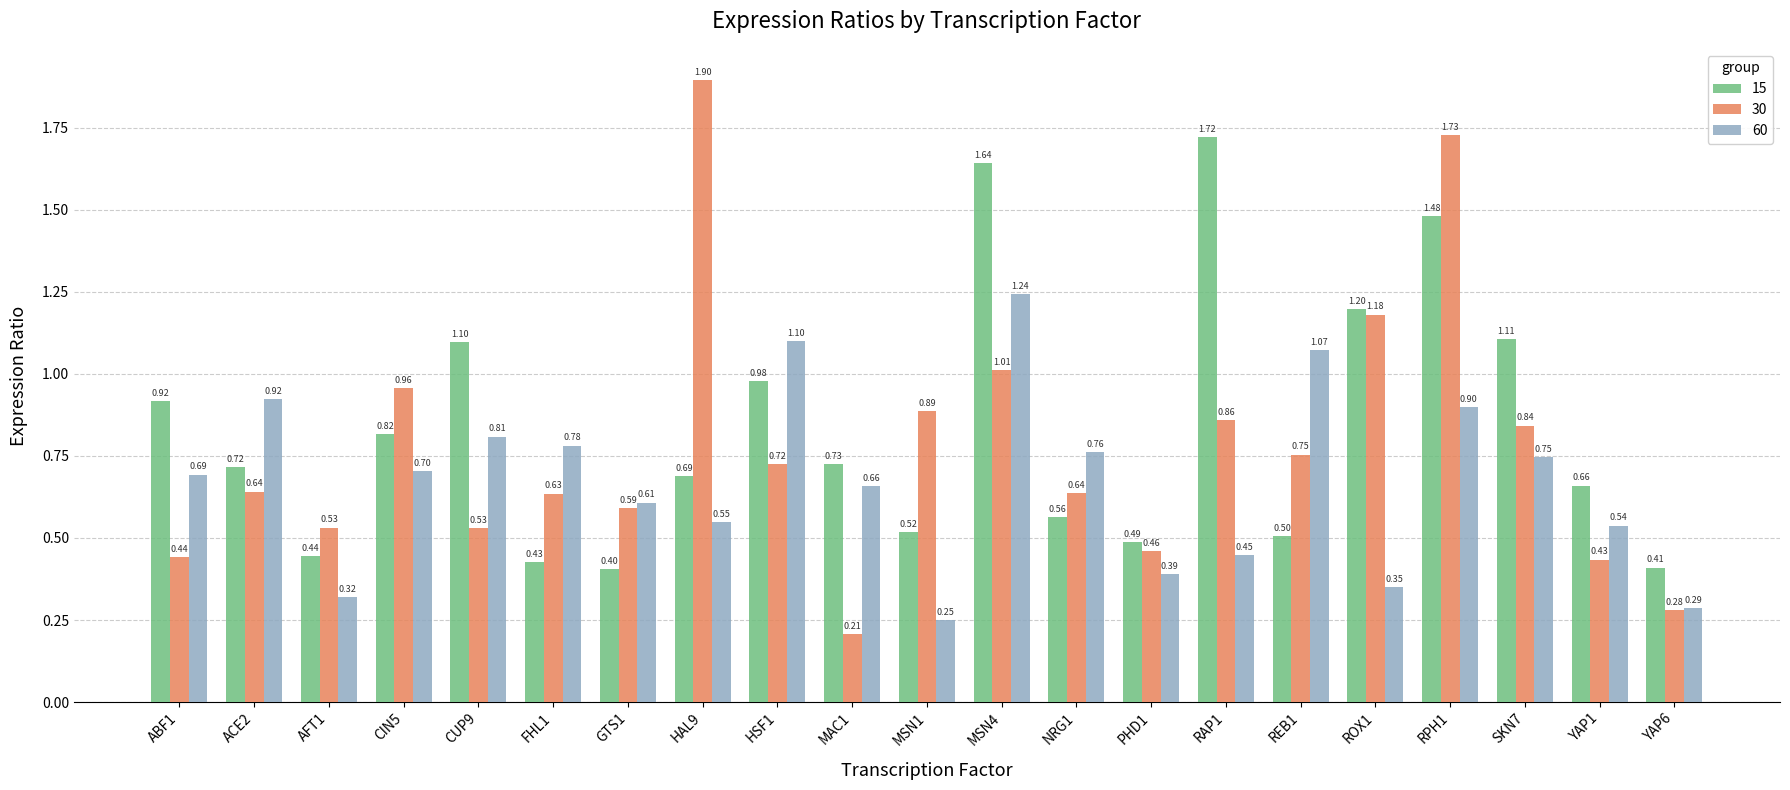

What is the spread (max minus min) of values at HAL9?

1.3